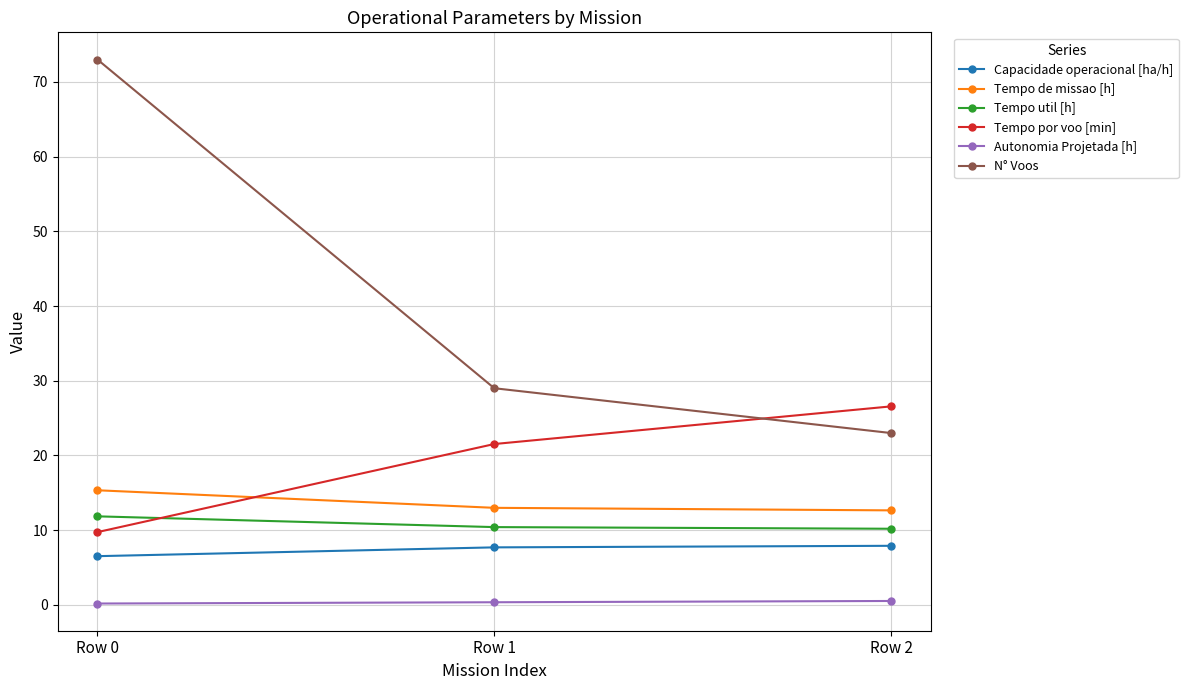

How many series are shown in this chart?

6